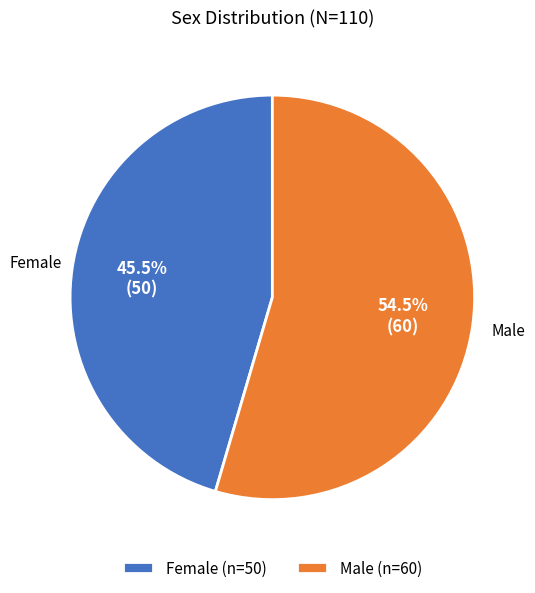

Is the sum of Female and Male greater than half?

Yes